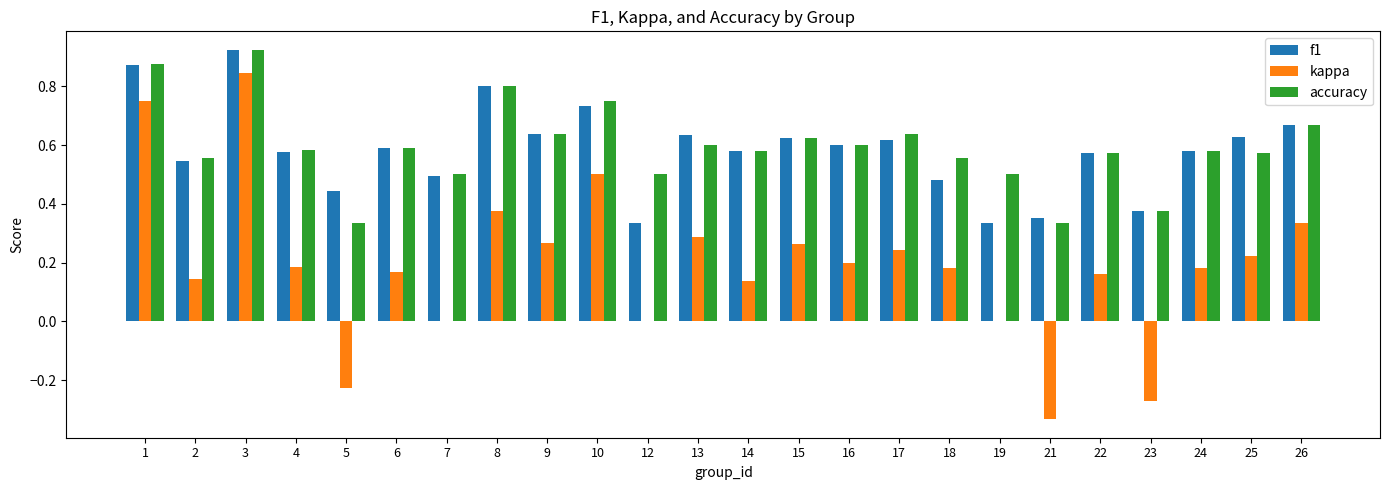

At which category is the sum across all series the highest?

3